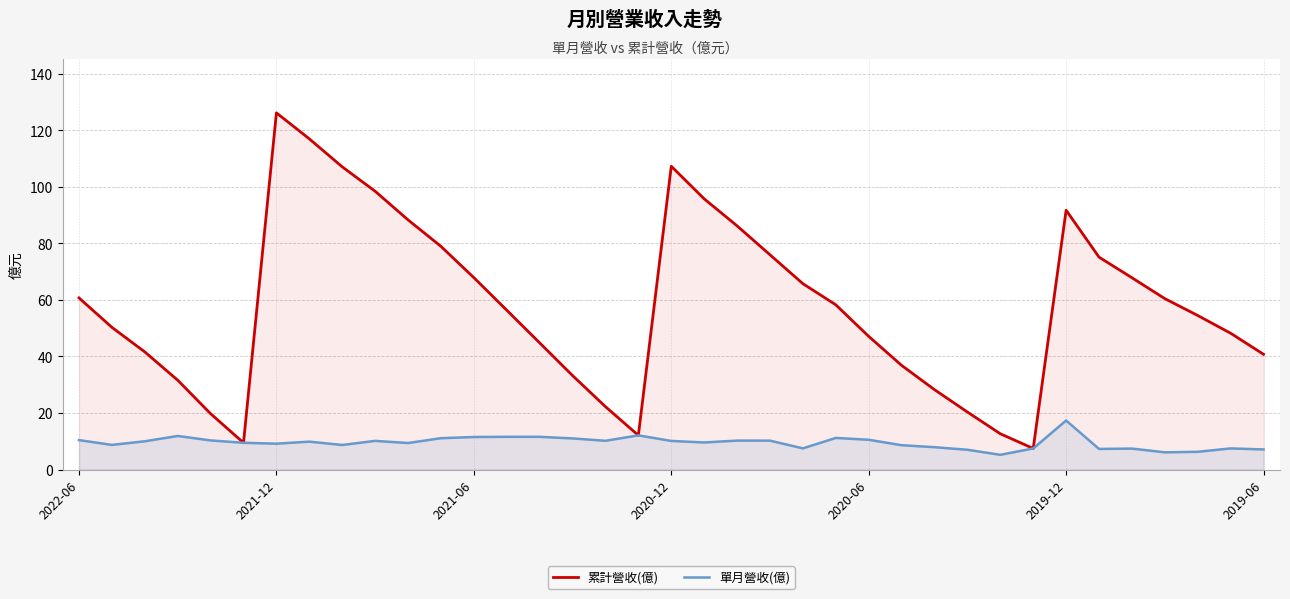

Does the chart have visible grid lines?

Yes